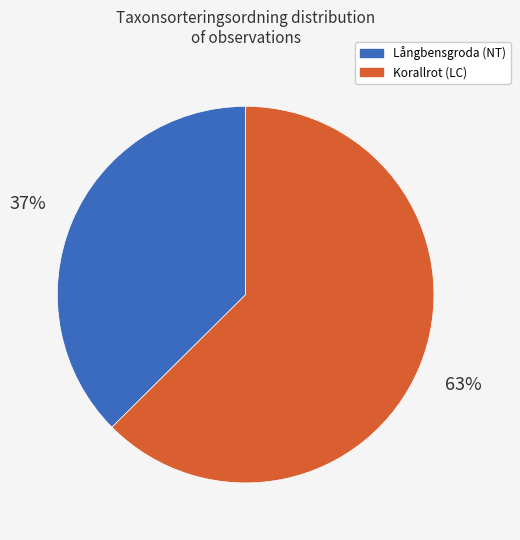

Count the number of slices in the pie.

2